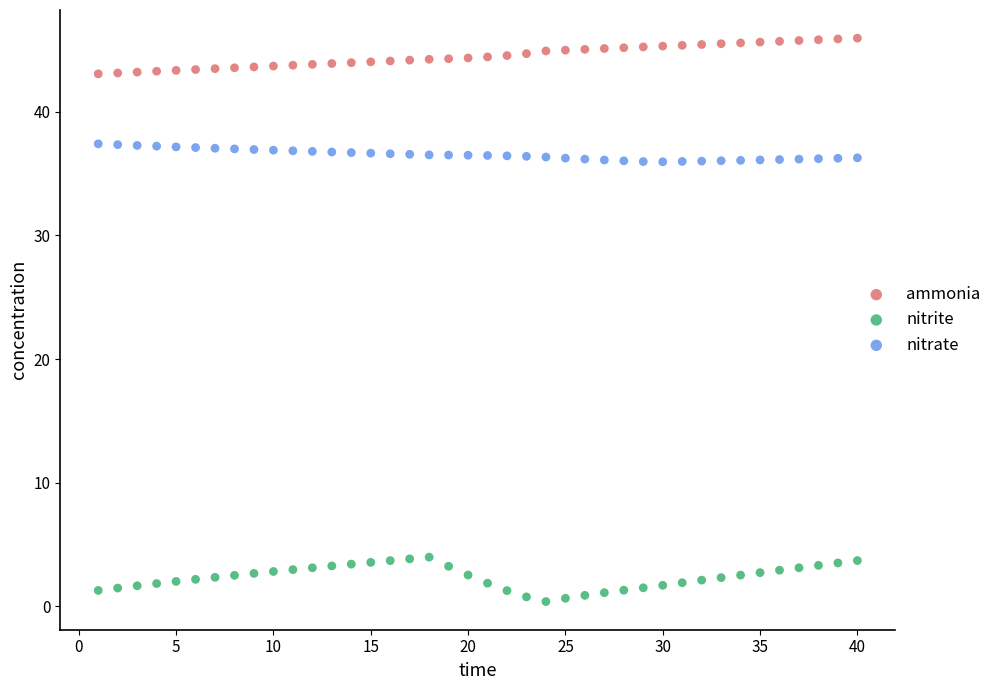

Which series has the largest Y range (max minus min)?

nitrite